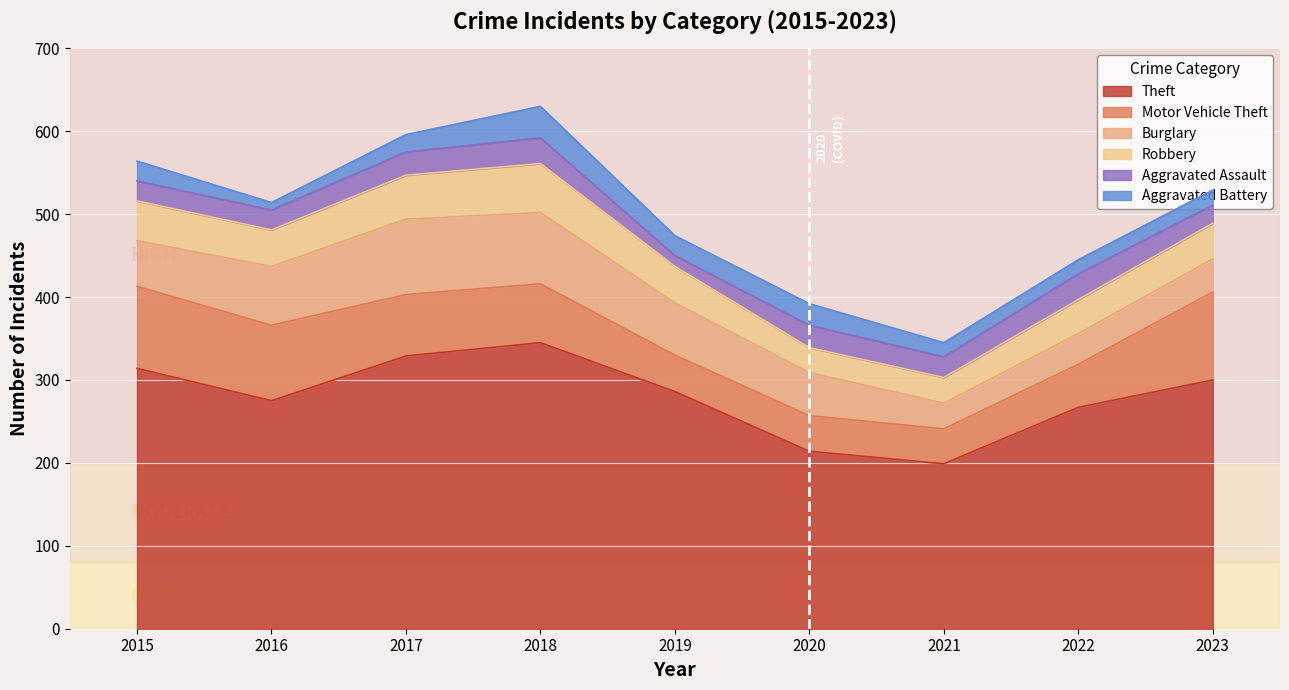

Does the chart display data point markers on the line(s)?

No